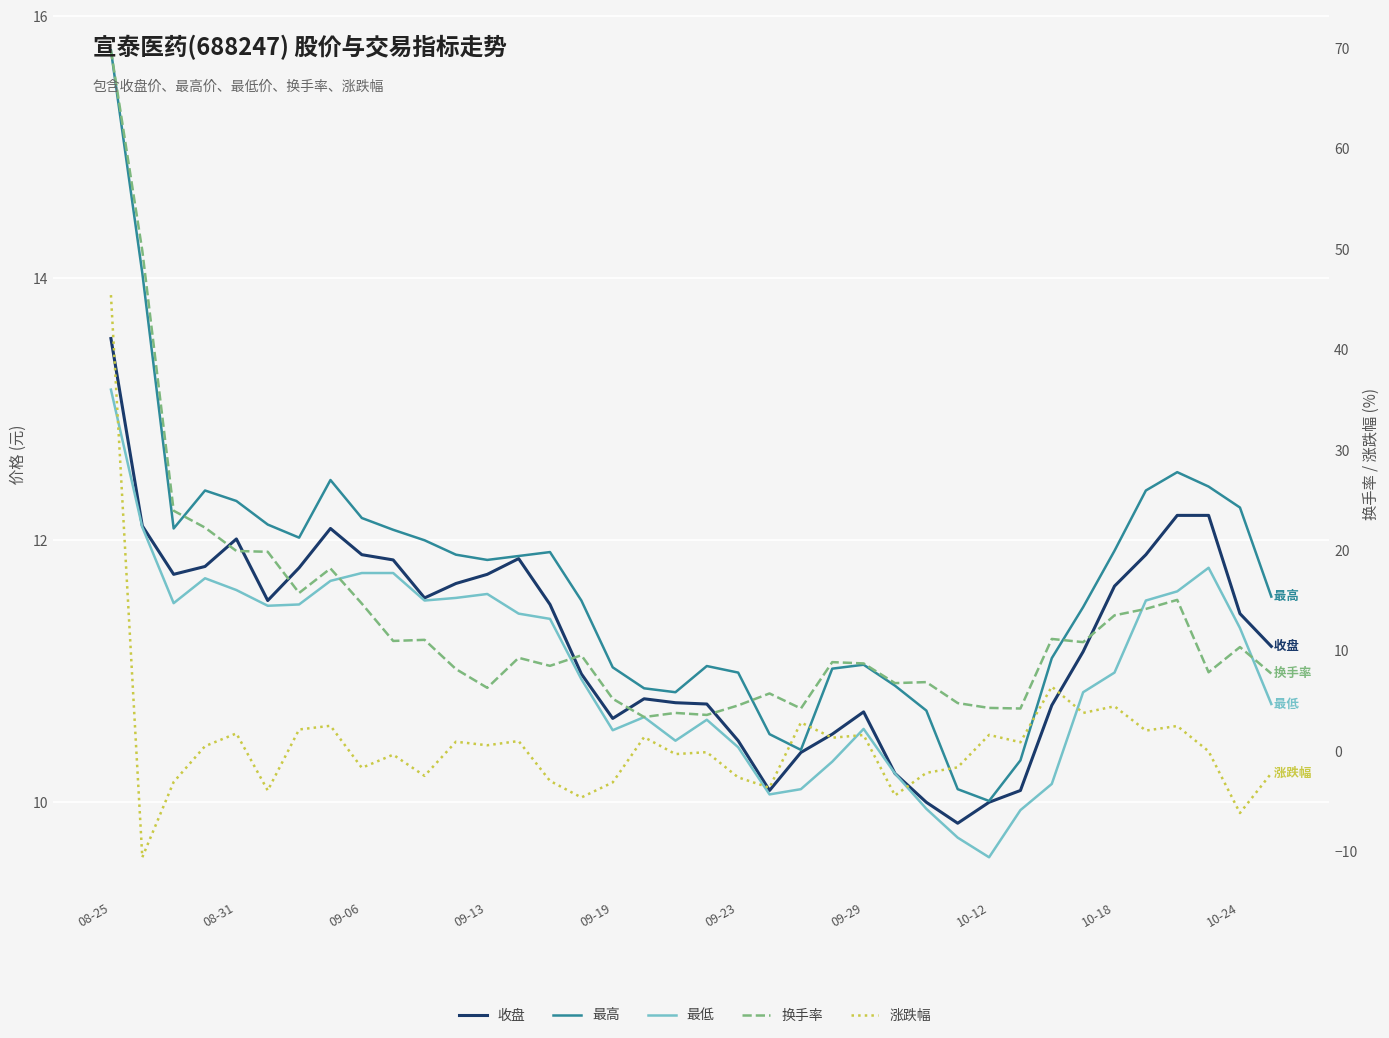

Rank the series by their maximum value, from highest to lowest.

换手率, 涨跌幅, 最高, 收盘, 最低